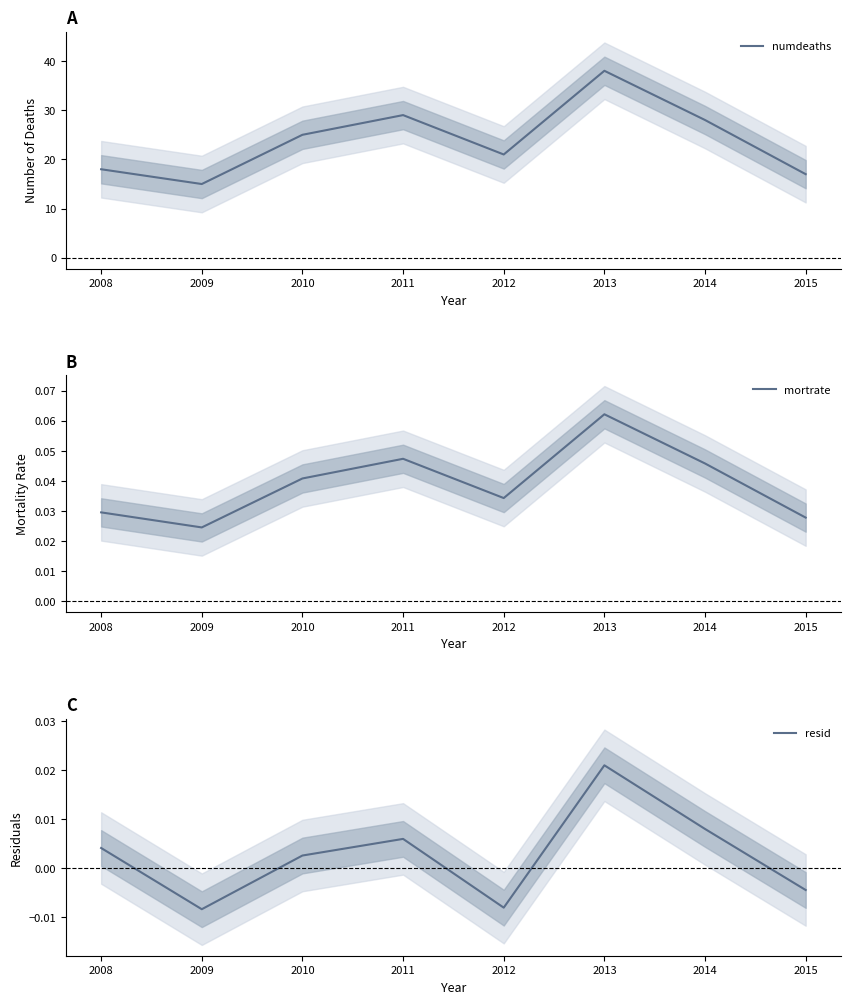

In mortrate, how many points are lower than both neighbors (excluding endpoints)?

2